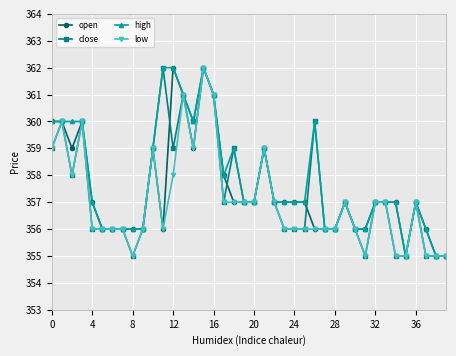

What are all the series names shown in the legend?

open, close, high, low